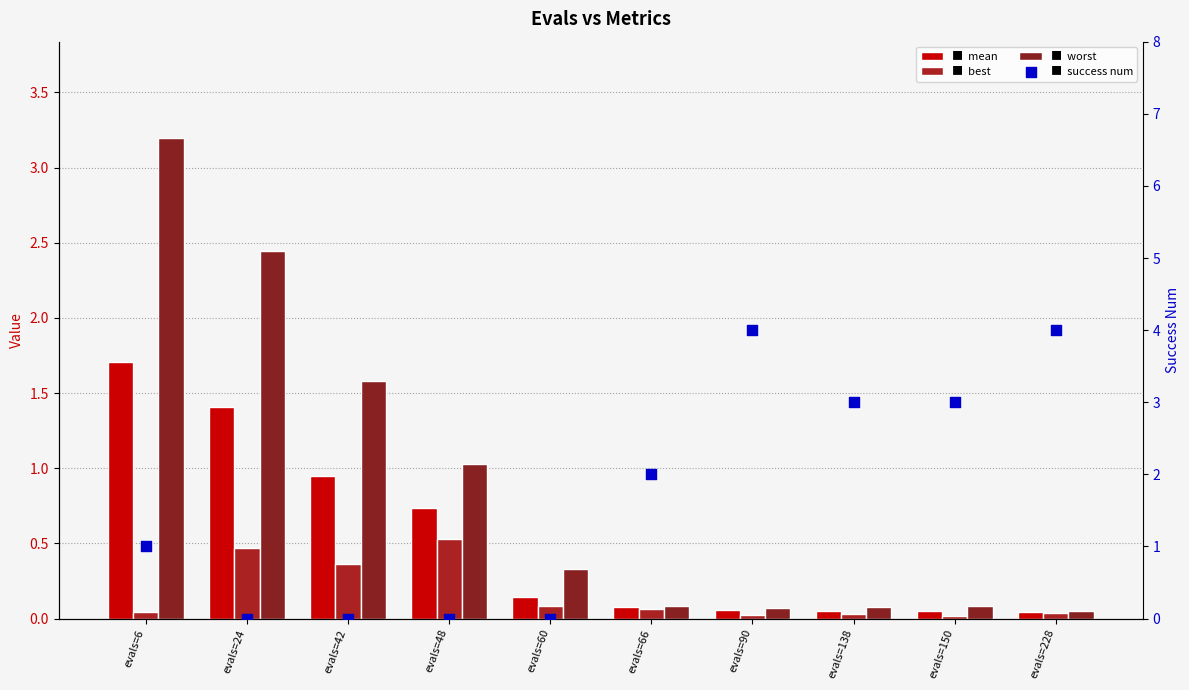

What is the total value across all series at evals=138?

3.2